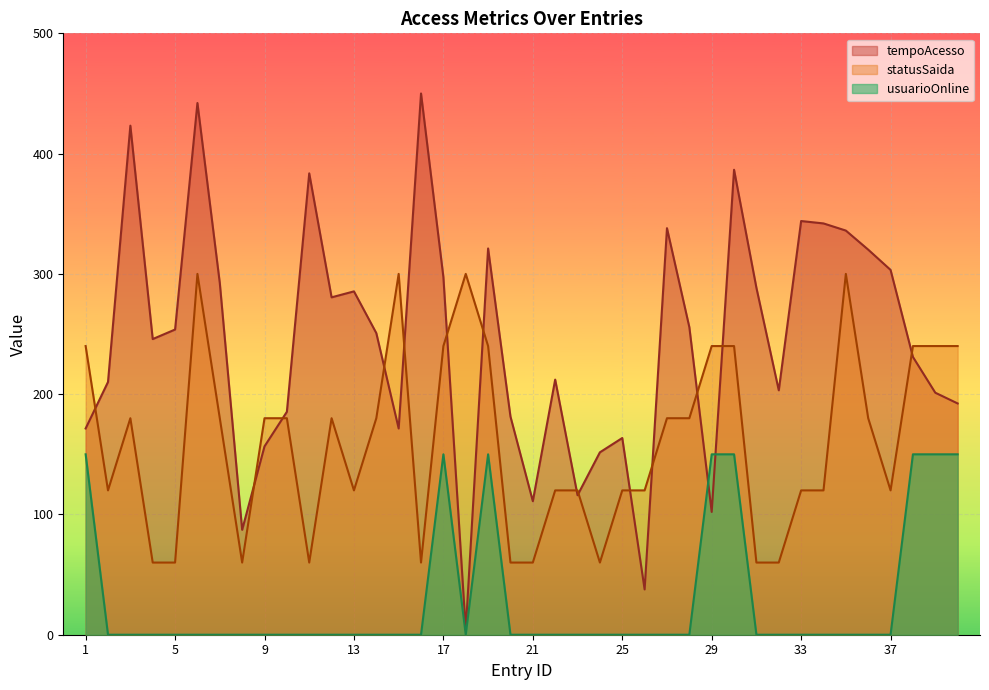

At how many categories does at least one series exceed 57?

40